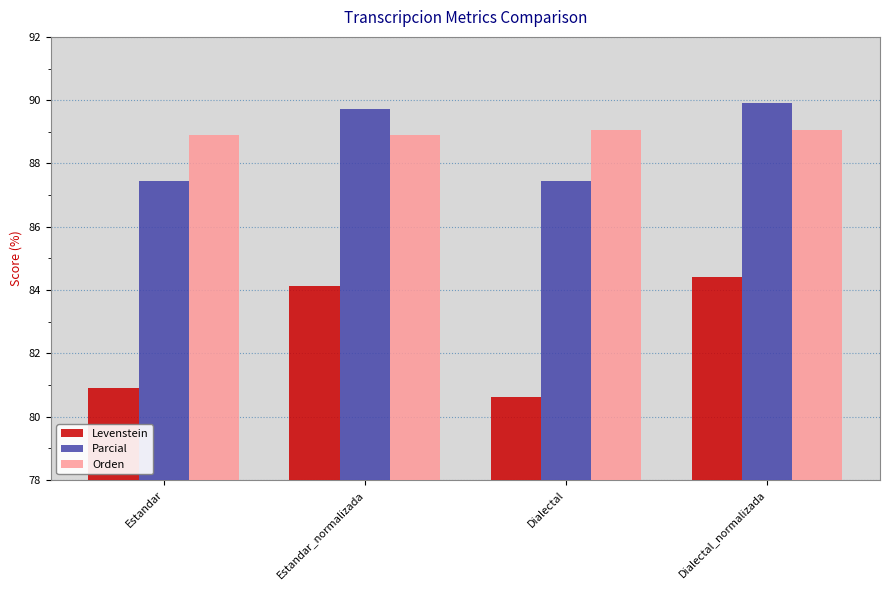

What is the highest value of the Levenstein series?

84.4